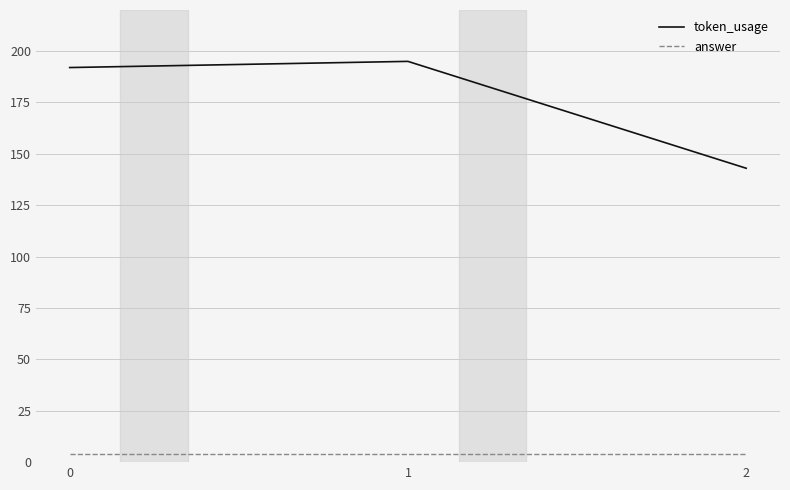

Between 1 and 2, which series saw the biggest shift?

token_usage